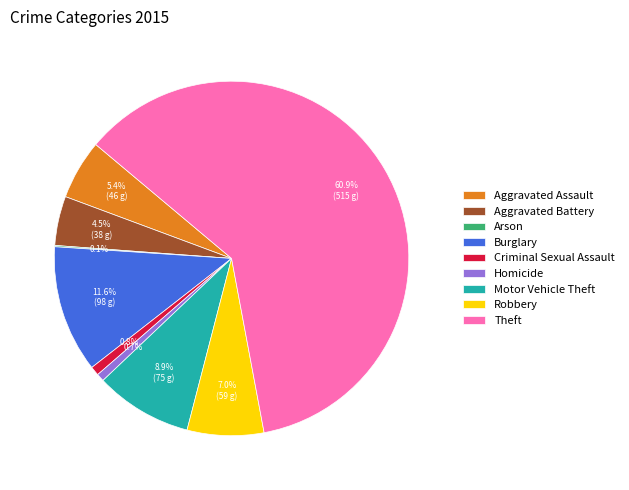

What is the majority slice?

Theft